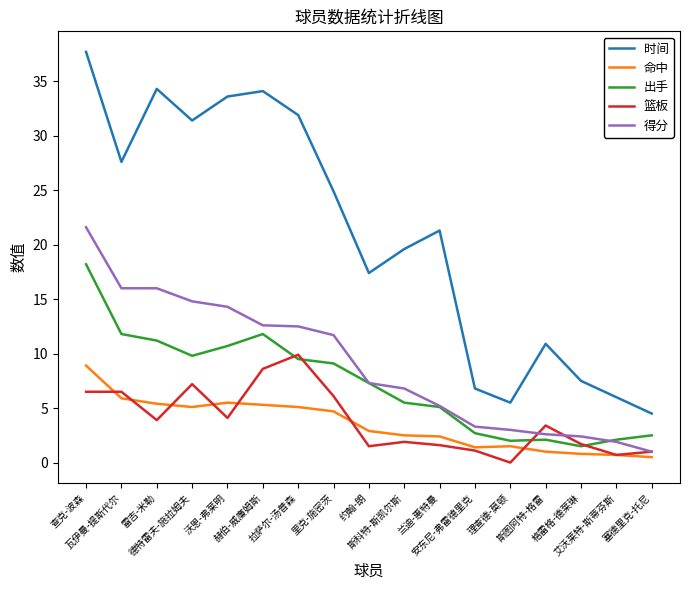

The 篮板 series shows 11.3 at 查克-波森. True or false?

False